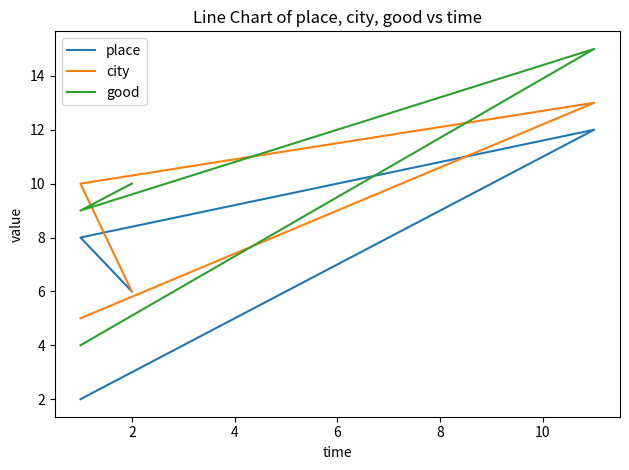

How many values in the good series are below 10?

2